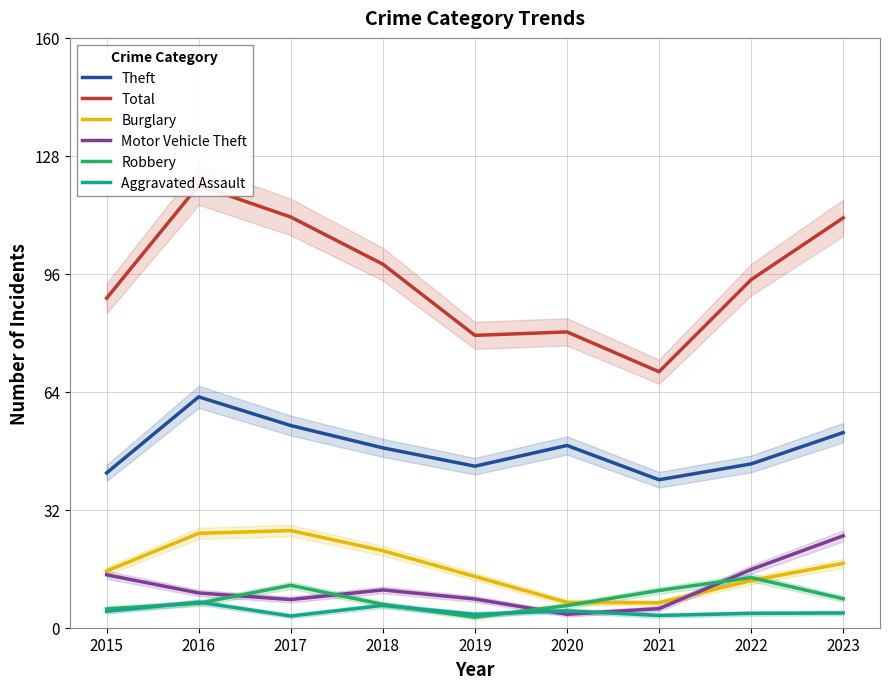

How many interior local peaks does the Theft series have?

2